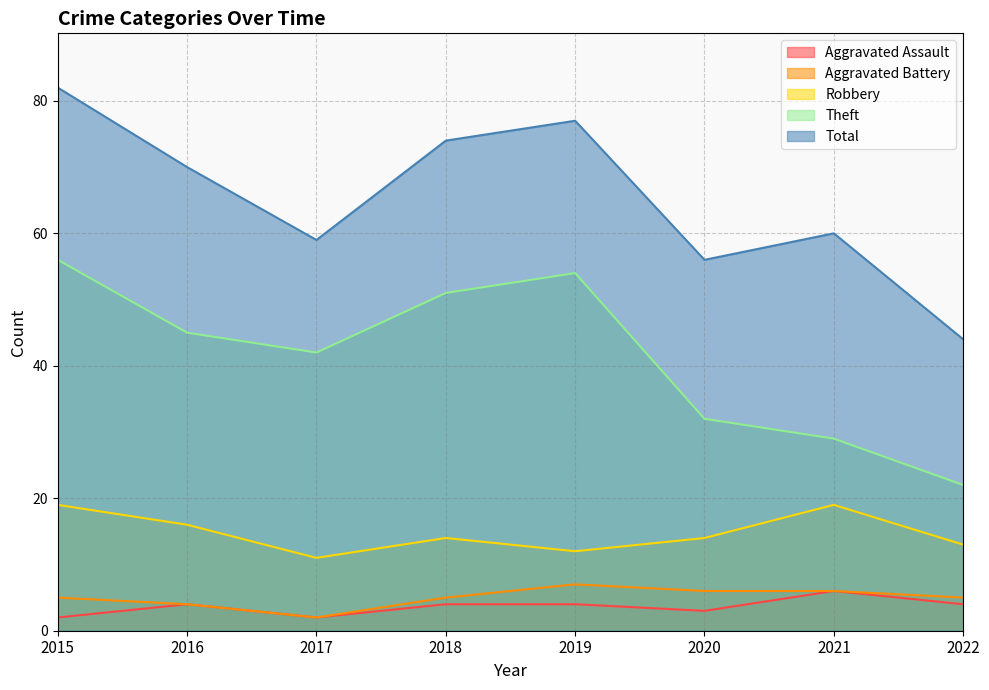

What is the total value across all series at 2020?

111